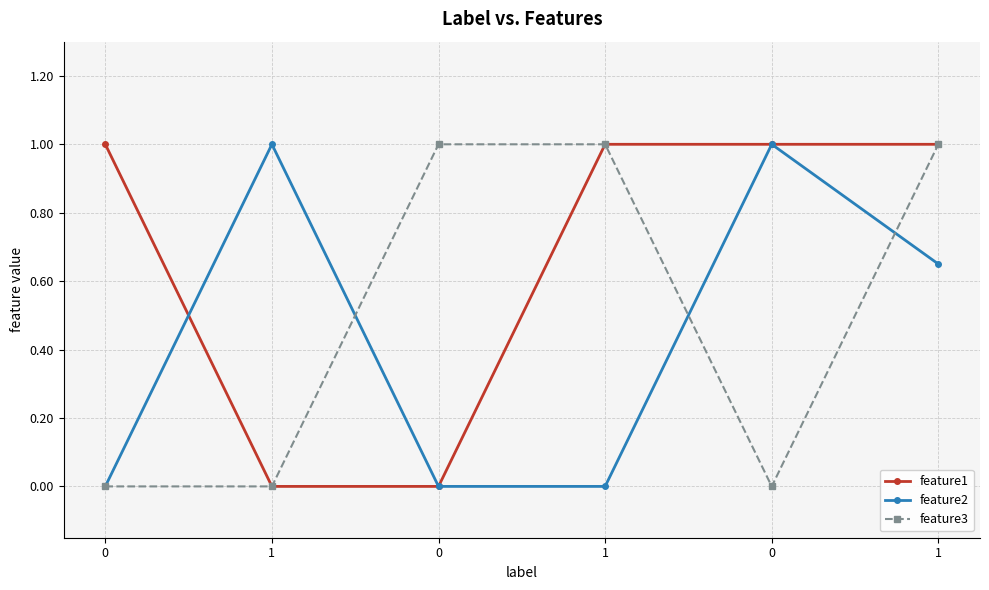

At which category is the sum across all series the highest?

1